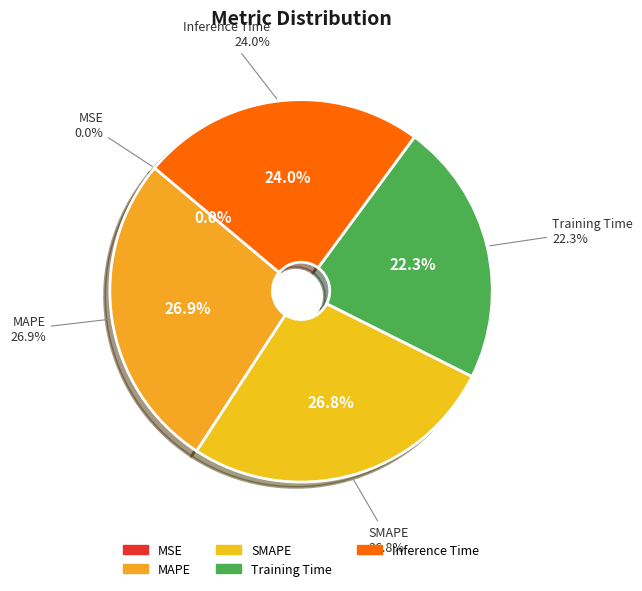

Combined, what portion of the pie is MAPE and Training Time?

49.2%